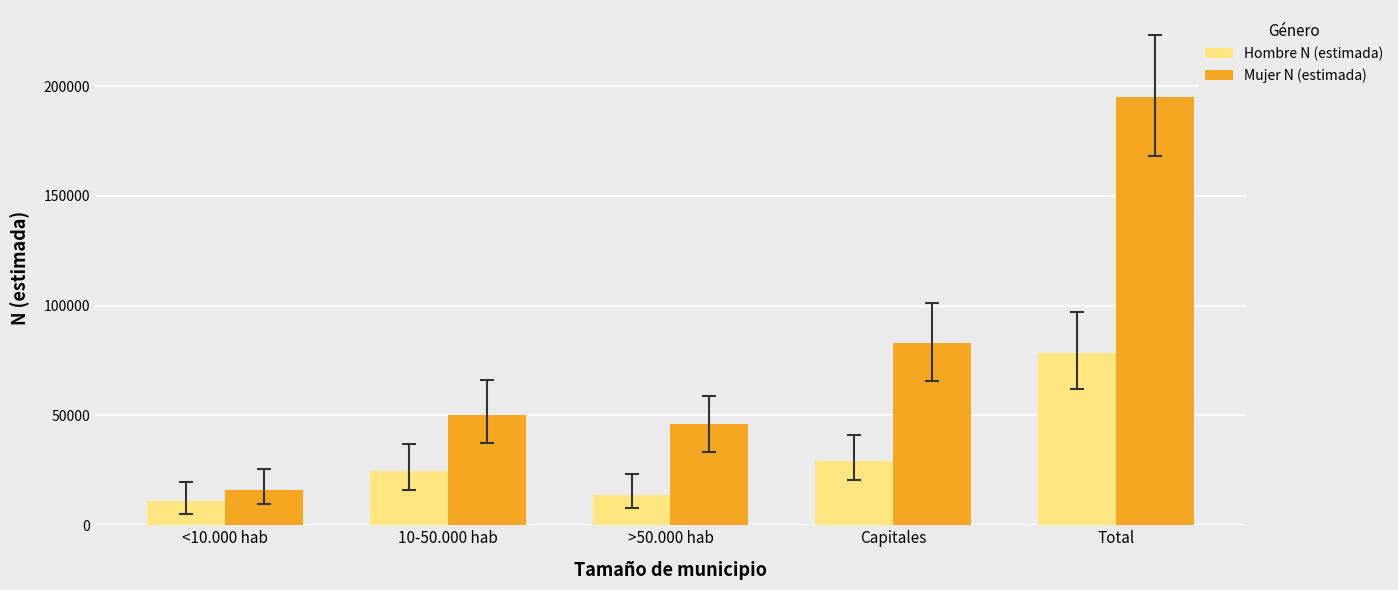

How many data points in Mujer N (estimada) are less than 49981?

2